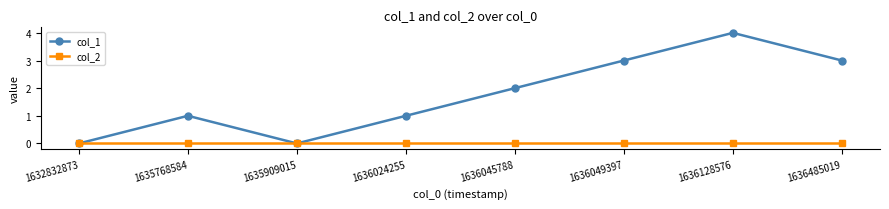

How many data points does each series have?

8